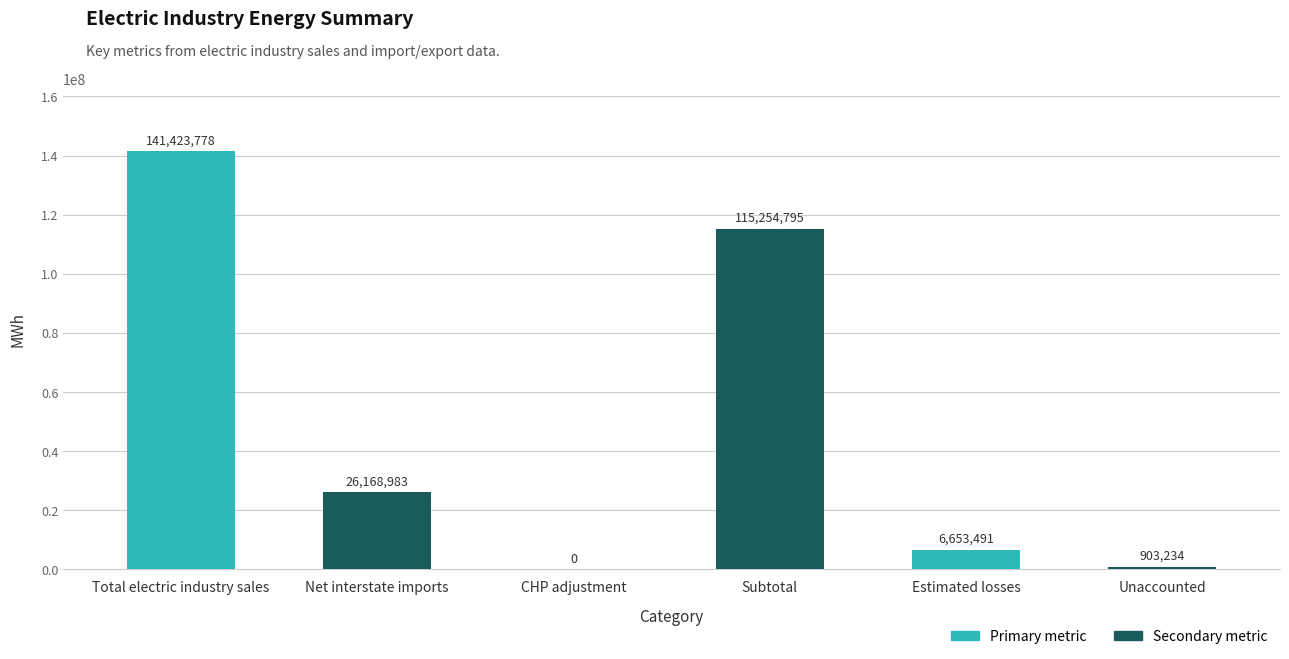

Reading left to right, transcribe all the data shown in this chart.

Total electric industry sales=141423778	Net interstate imports=26168983	CHP adjustment=0	Subtotal=115254795	Estimated losses=6653491	Unaccounted=903234